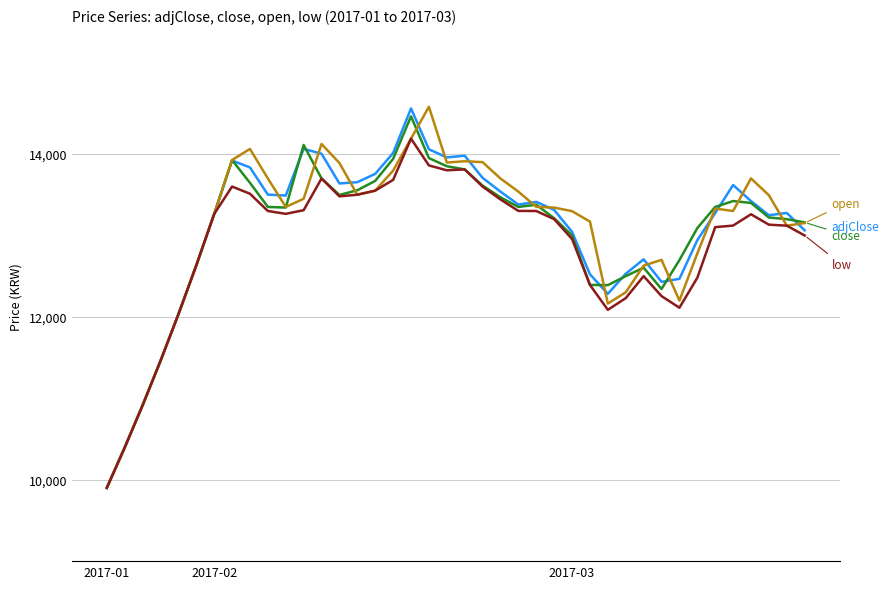

What is the maximum value shown in the chart?

14580